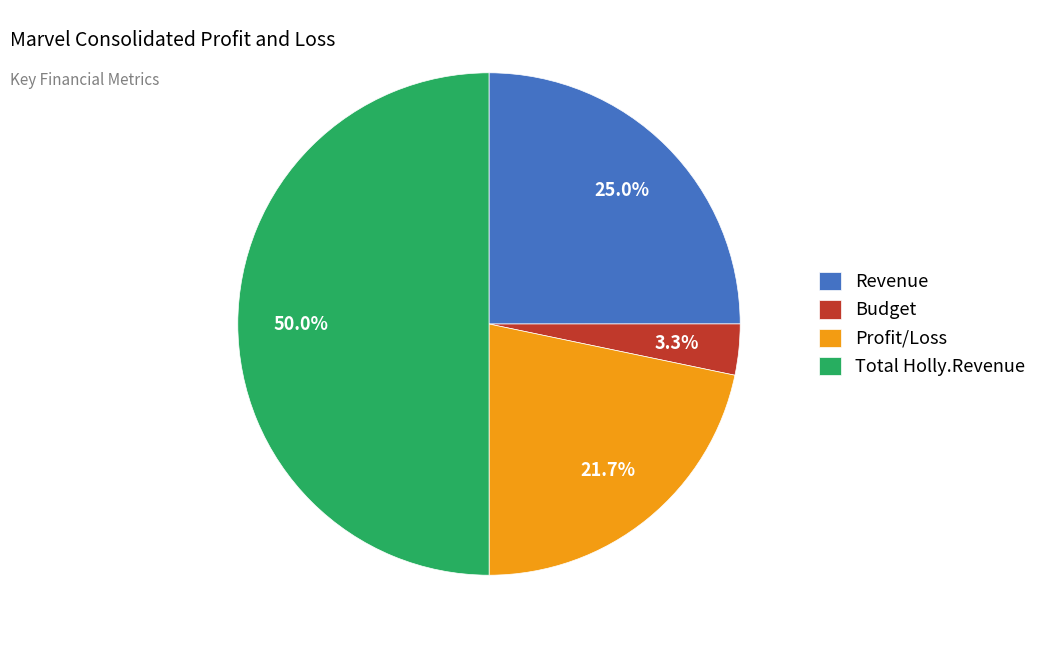

Which category accounts for the majority?

Total Holly.Revenue